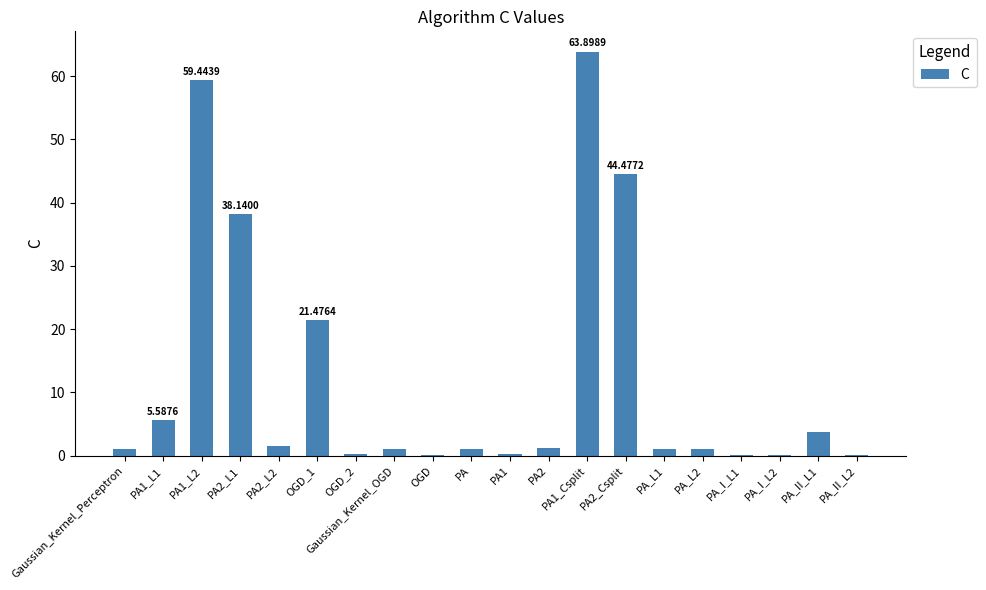

What is the difference between the maximum and second lowest values?

63.8